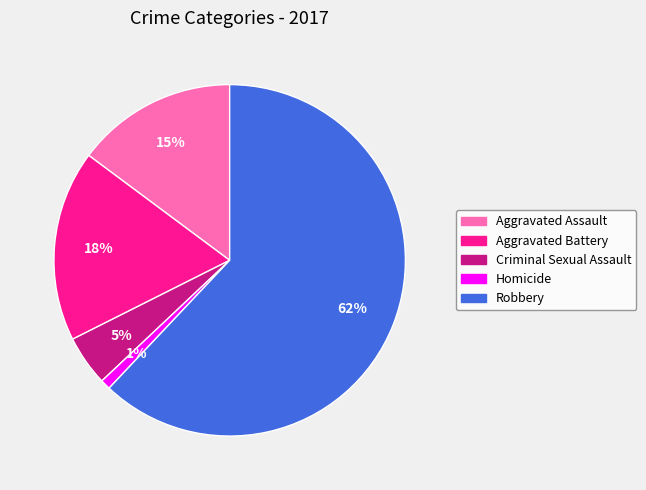

To the nearest percent, what percentage of the pie is Aggravated Battery?

18%